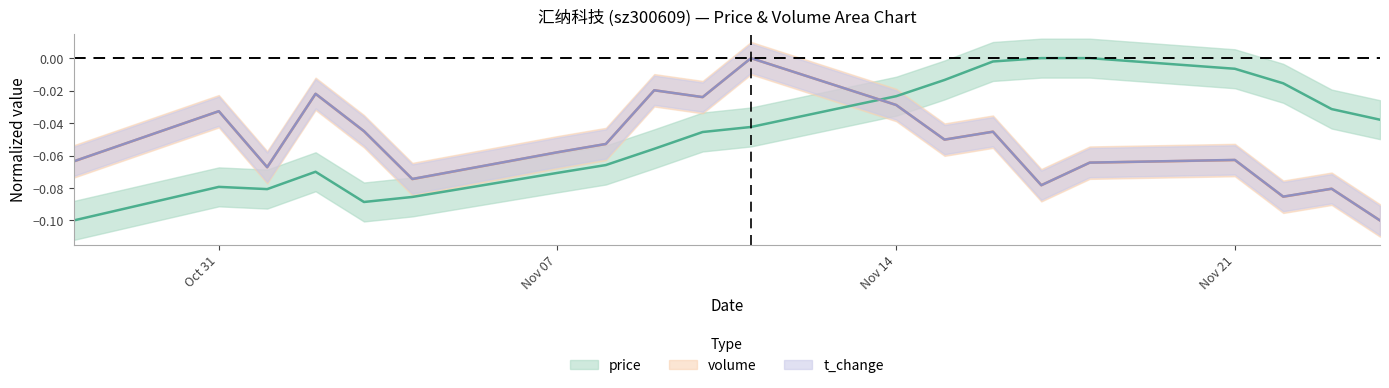

What is the minimum value for t_volume?

-0.1